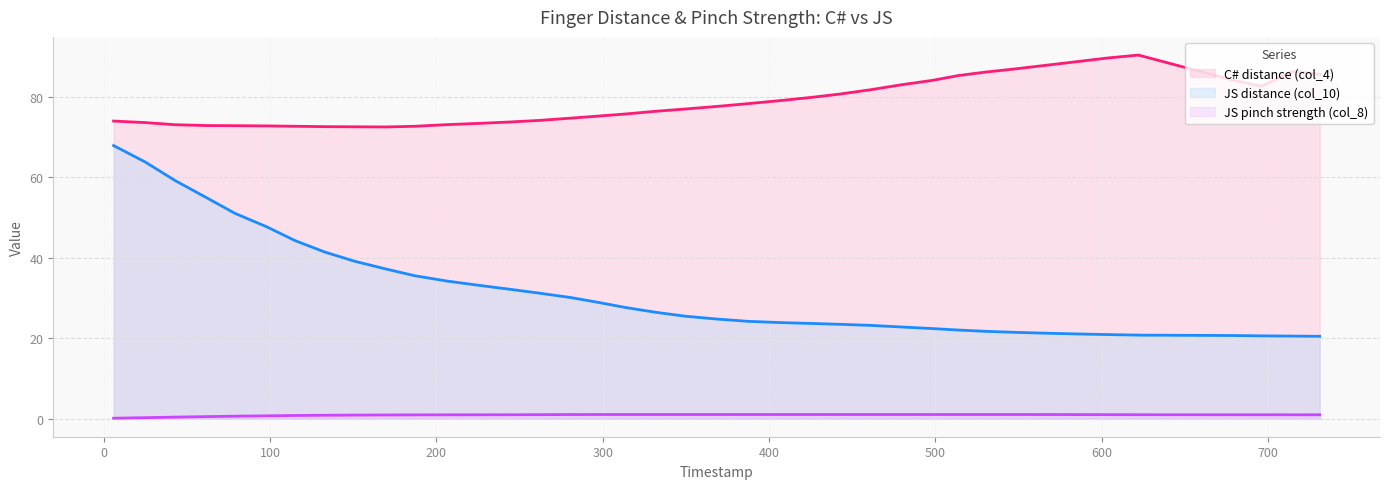

What is the maximum value shown in the chart?

90.3